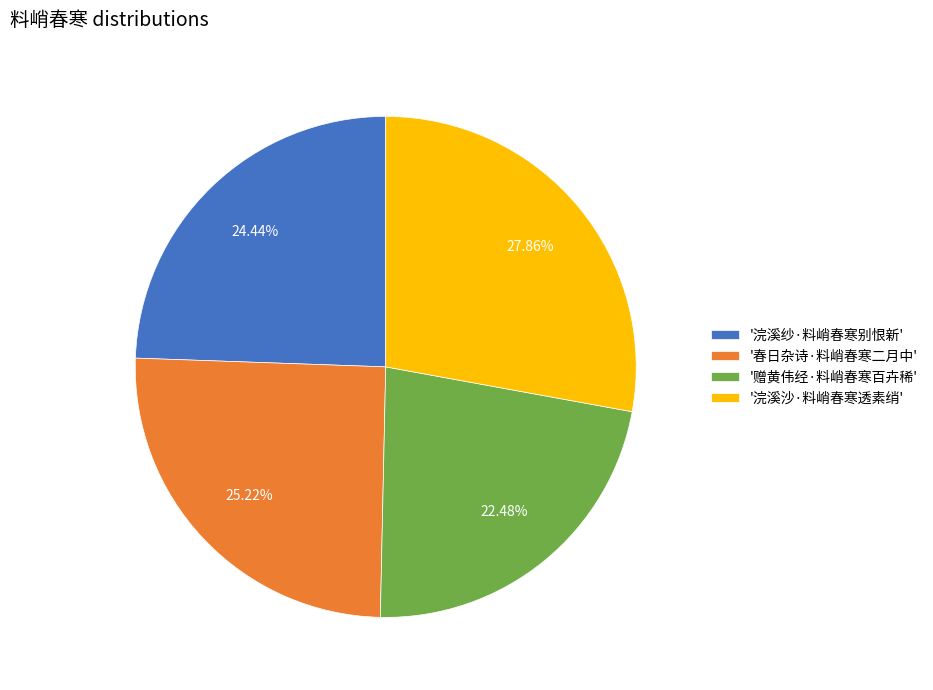

How many segments does this pie chart have?

4